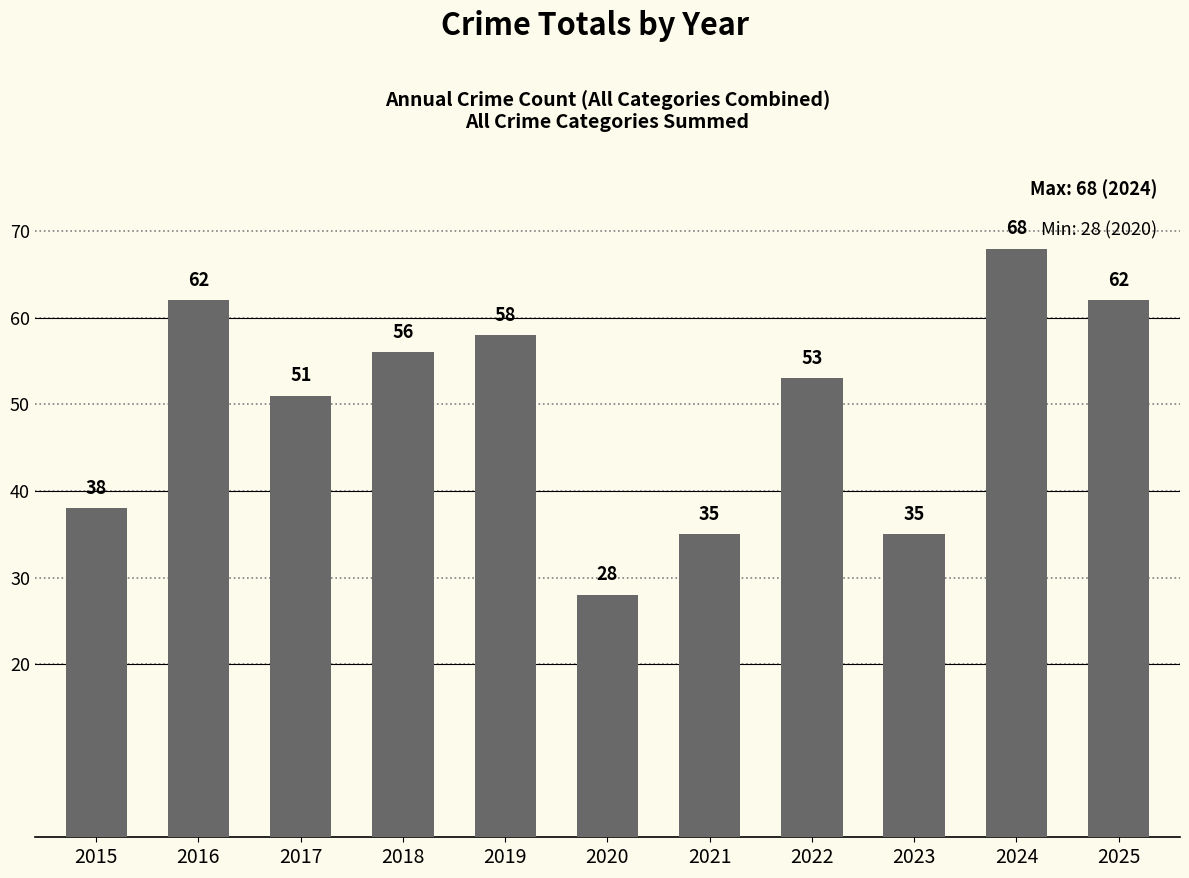

Count the number of categories in the chart.

11